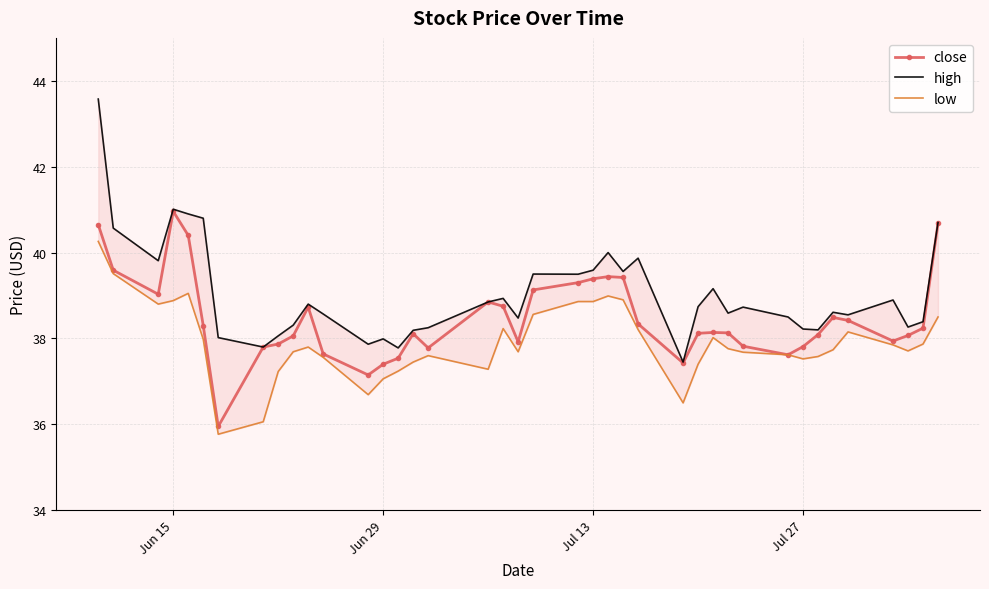

What is the highest value of the close series?

41.0